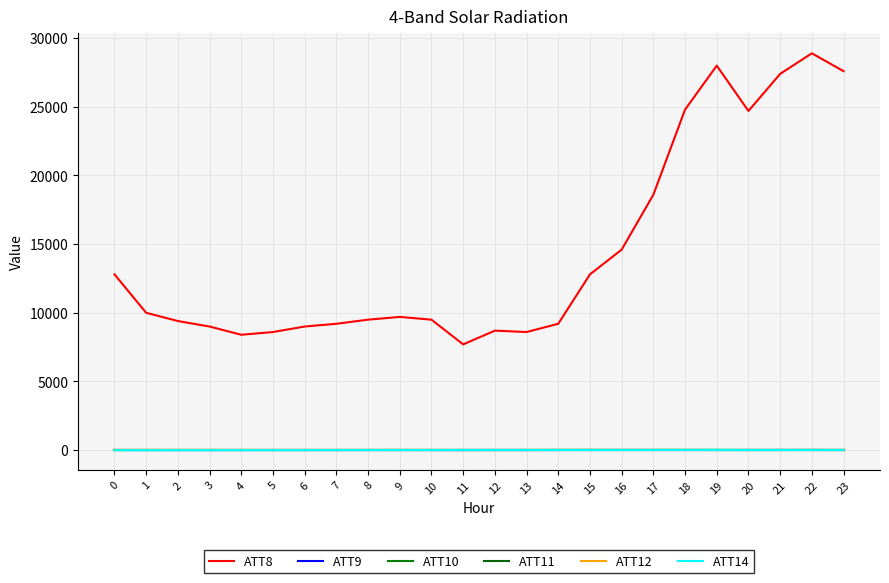

Does the chart have visible grid lines?

Yes